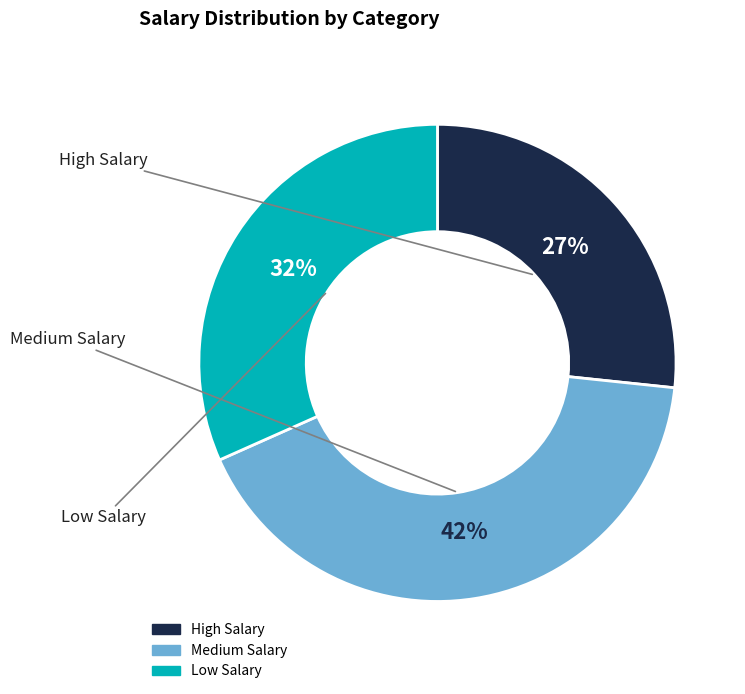

Is it true that Medium Salary is 27% of the pie?

False